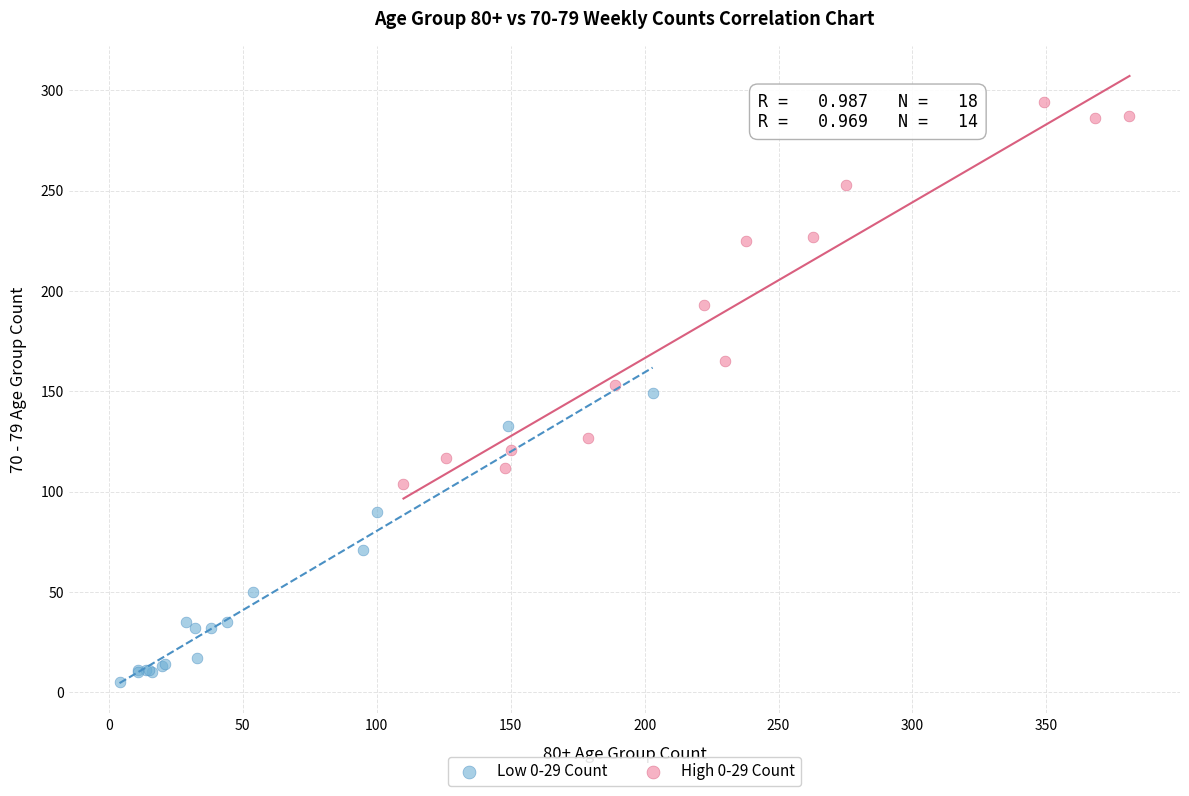

Which series reaches the minimum Y coordinate?

Low 0-29 Count